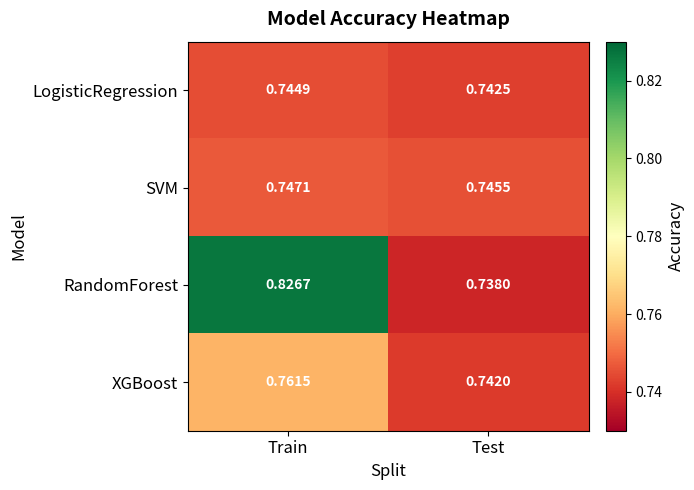

At which category does the chart reach its peak across all series?

Train